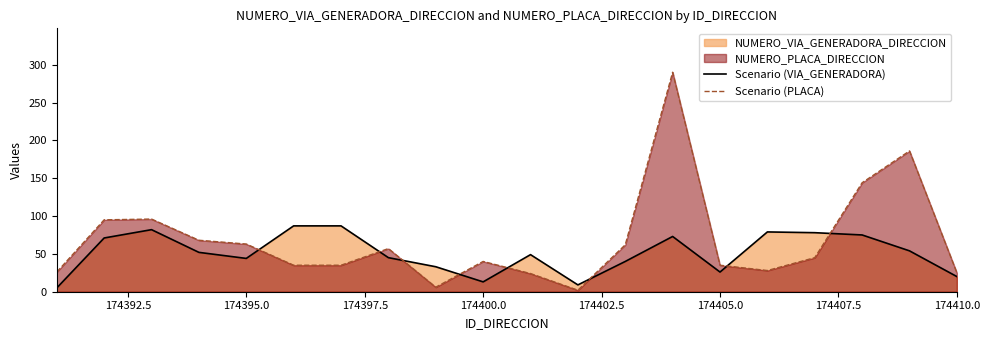

True or false: Scenario (PLACA) has more than 2 interior local peaks.

True